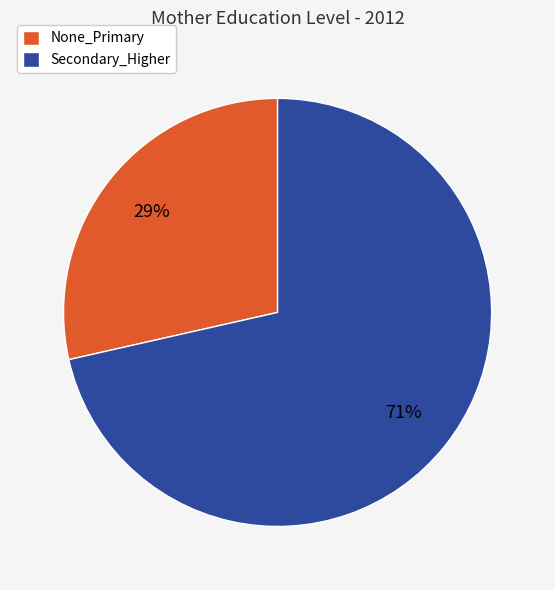

To the nearest percent, what portion does Secondary_Higher represent?

71%